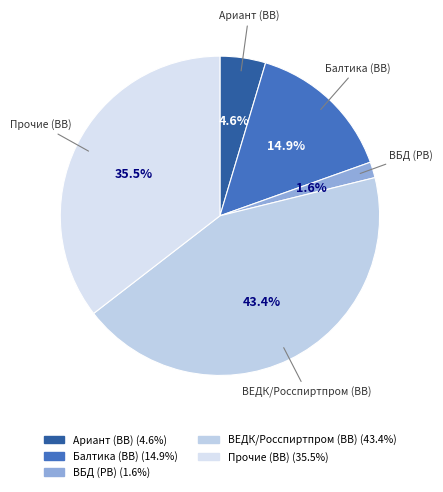

Count the number of slices in the pie.

5